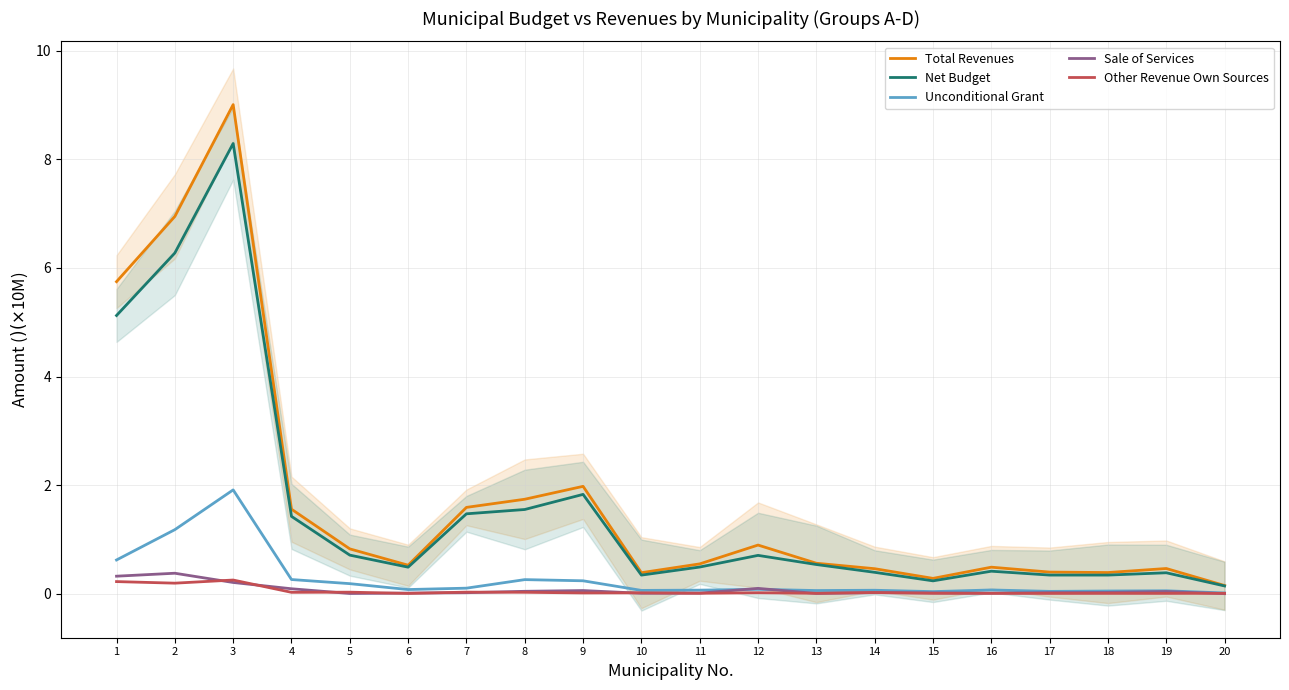

At which label does Total Revenues reach its minimum?

20